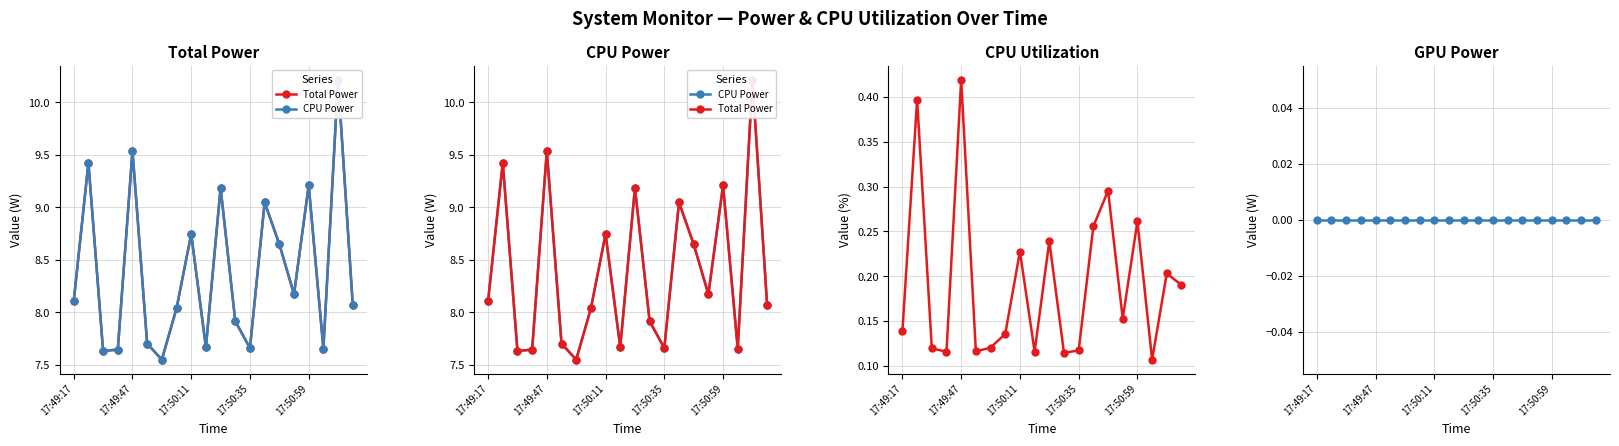

True or false: CPU Power has more than 2 interior local peaks.

True